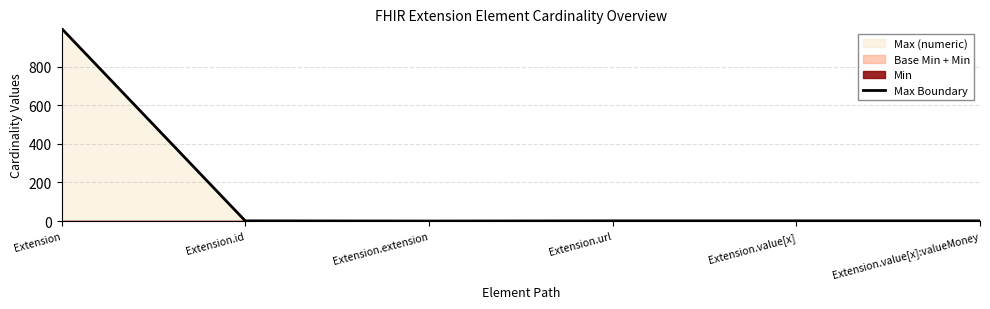

Which category has the highest value in the Max Boundary series?

Extension